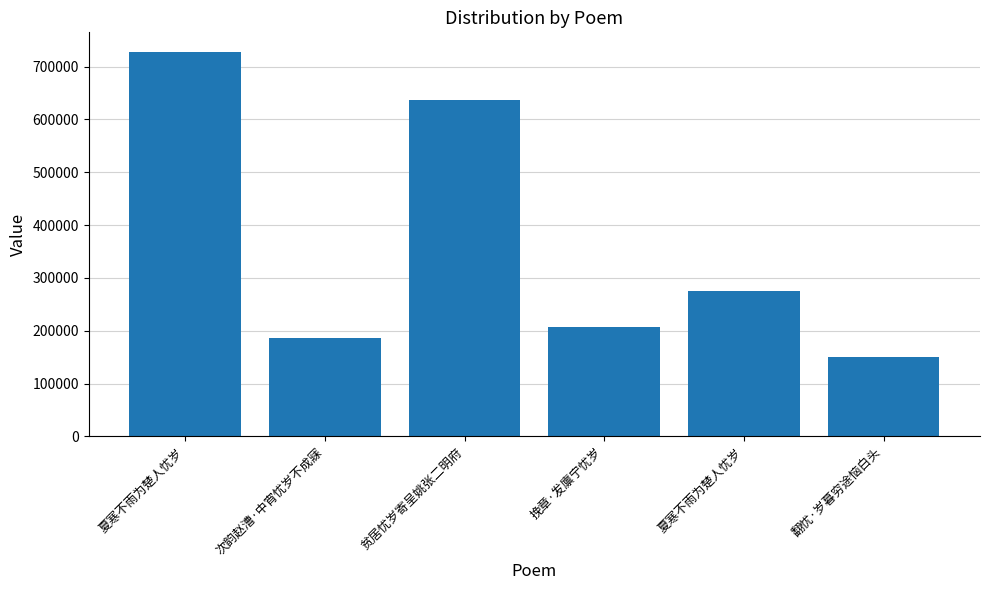

Where does the data first go above 274162?

夏寒不雨为楚人忧岁